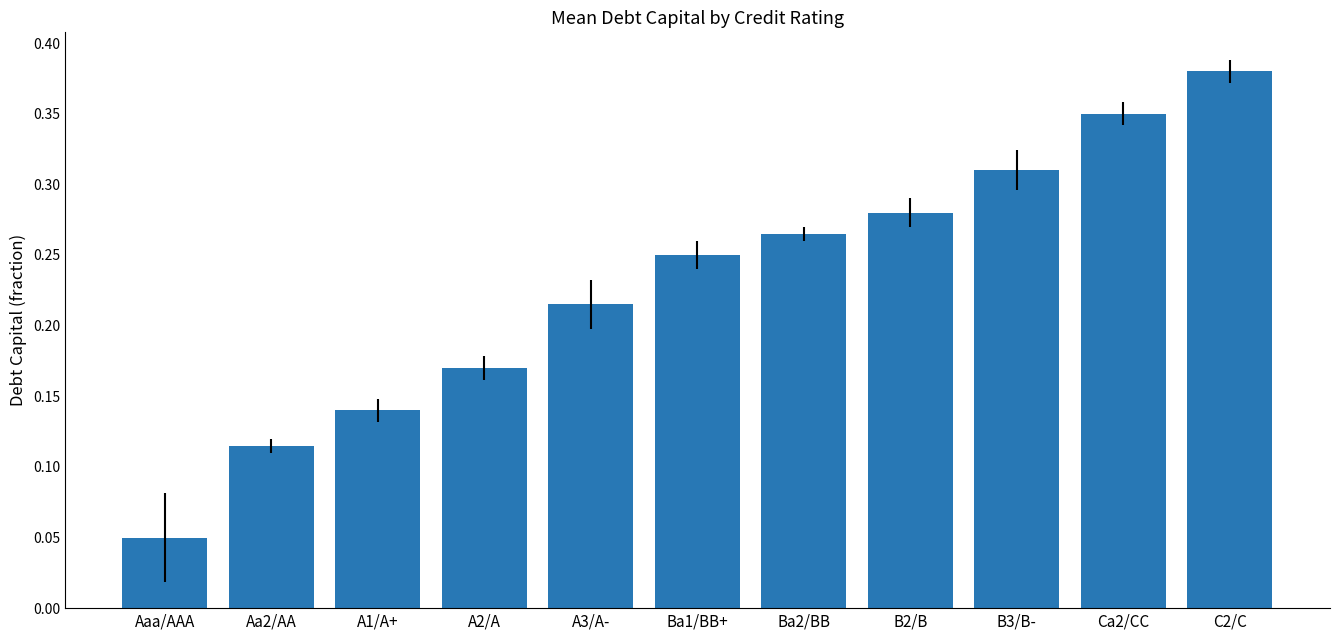

Which label corresponds to the largest value in the chart?

C2/C